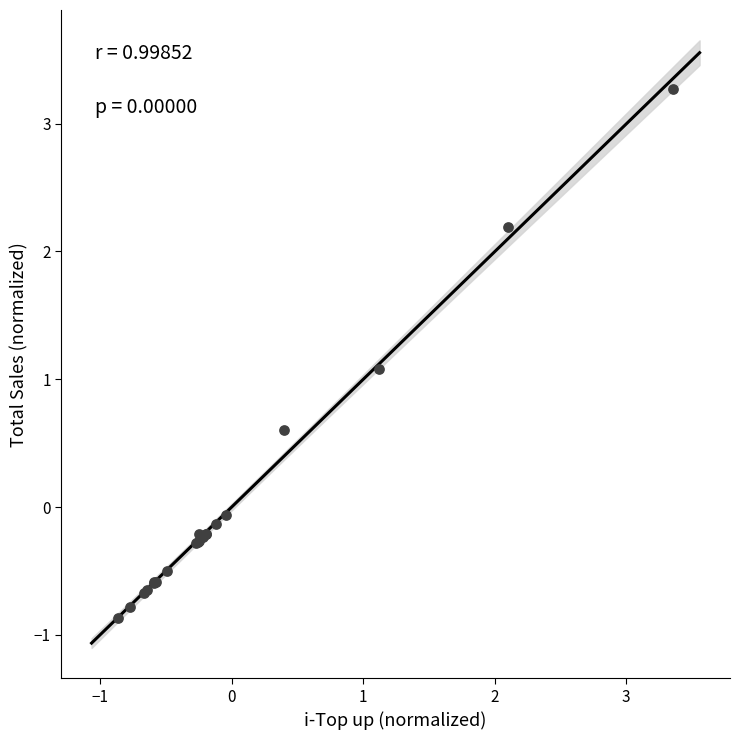

What Y value in the scatter plot is closest to 1?

1.1